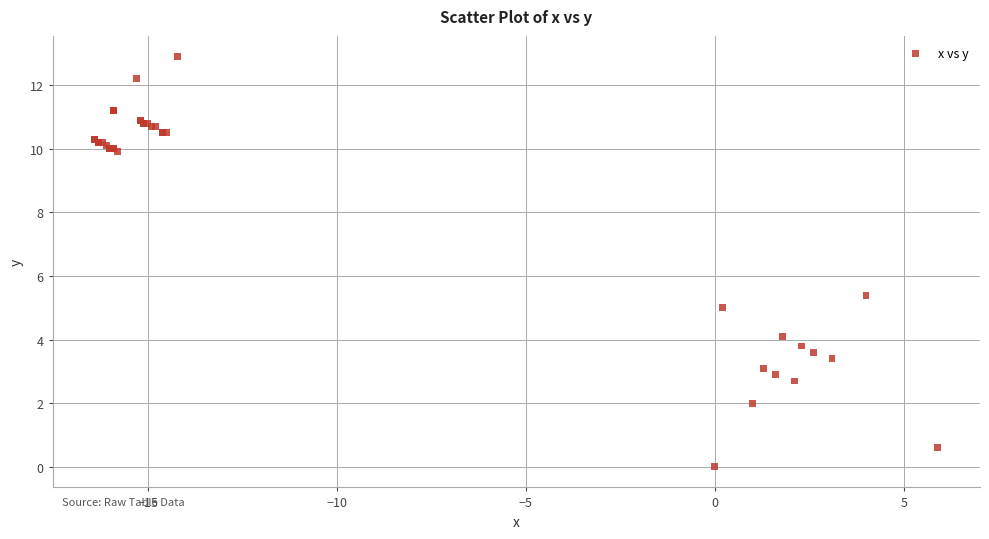

What Y value in the scatter plot is closest to 6?

5.4